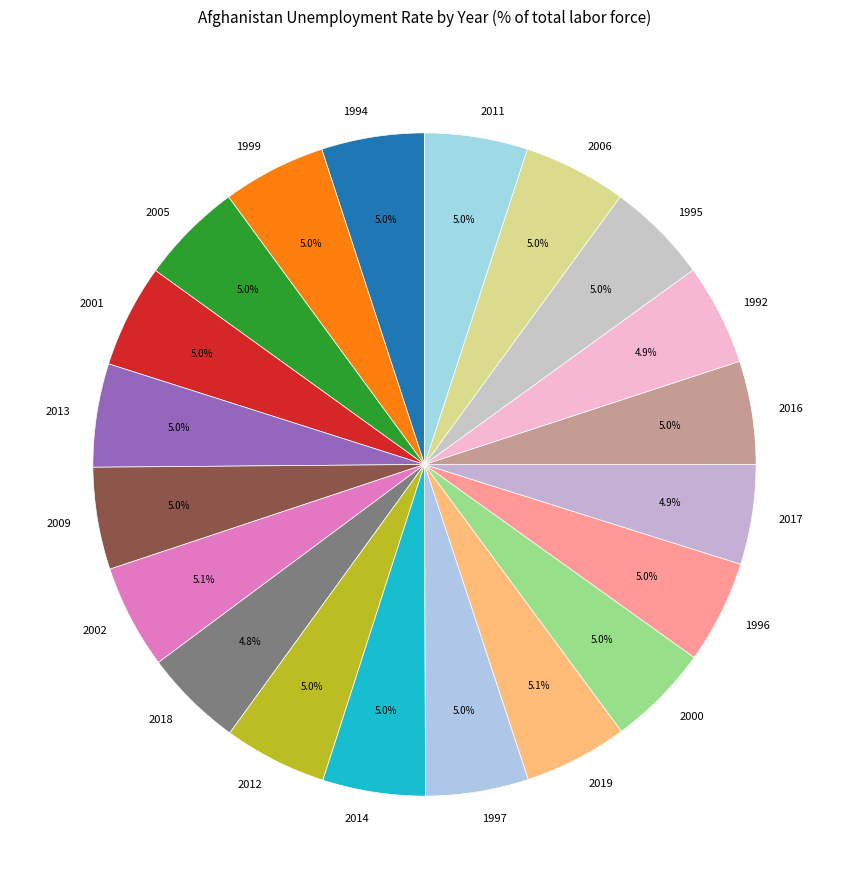

Is 1996 the majority of the pie?

No